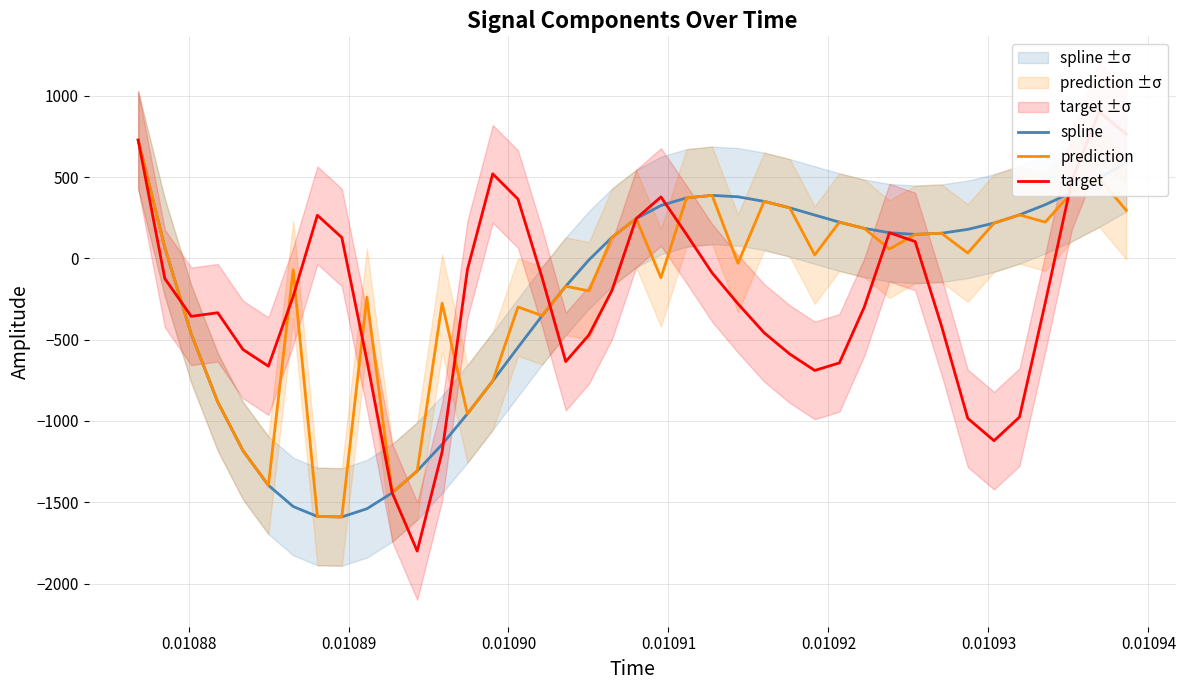

At how many categories does at least one series exceed -1764?

40